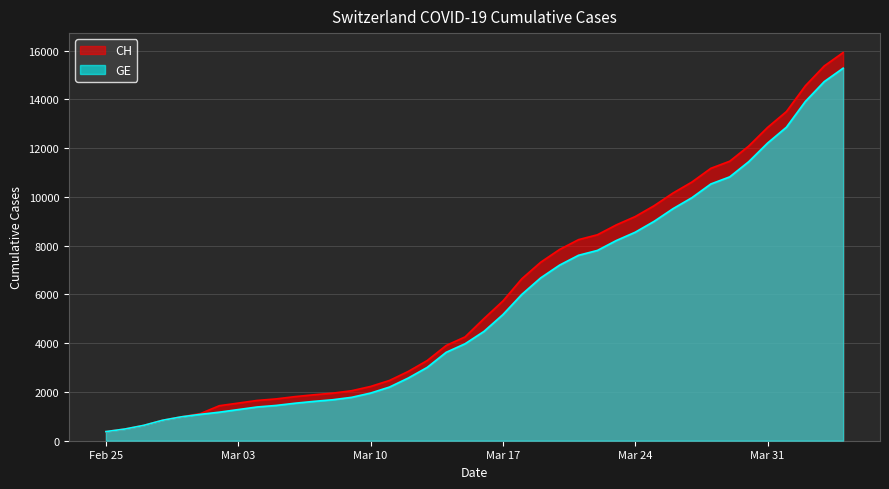

True or false: GE and CH intersect in this chart.

False